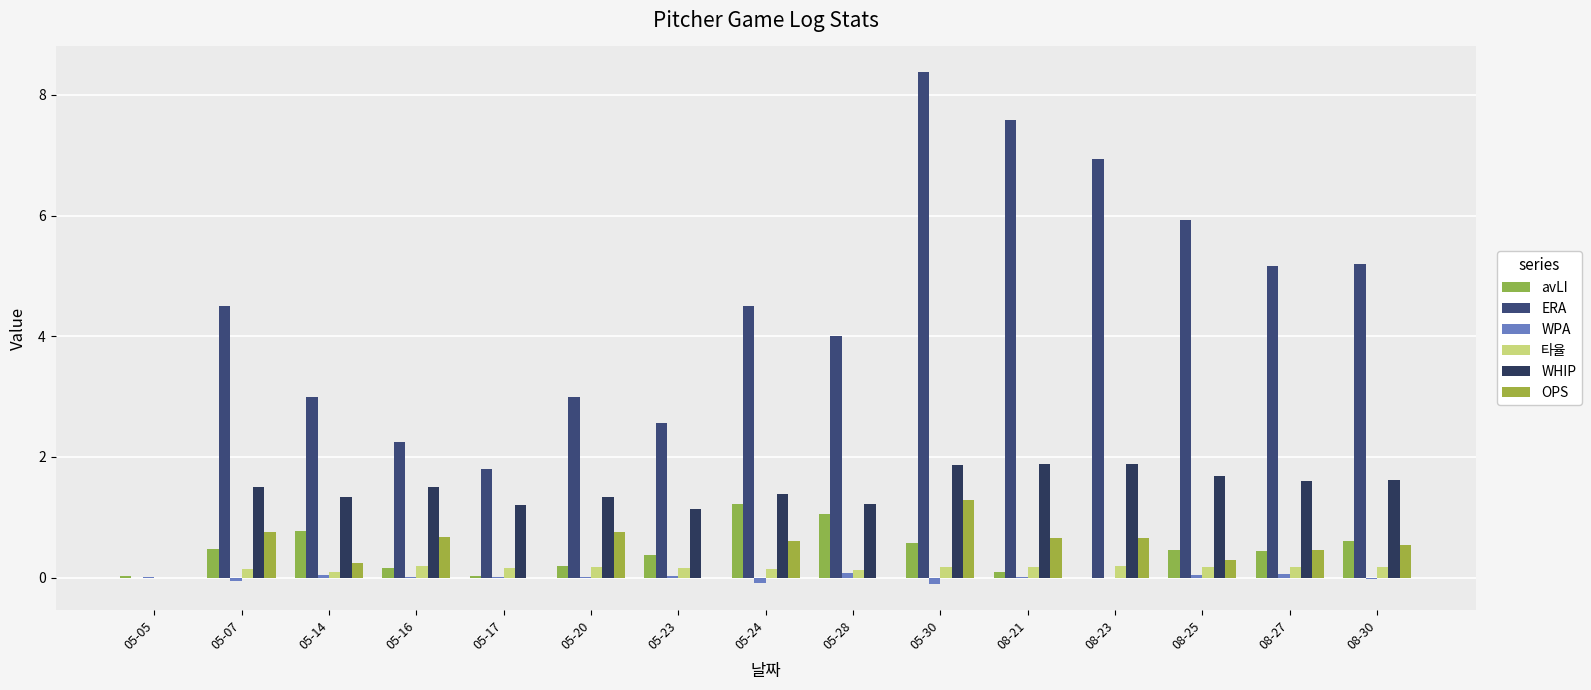

Count the number of data series in this chart.

6